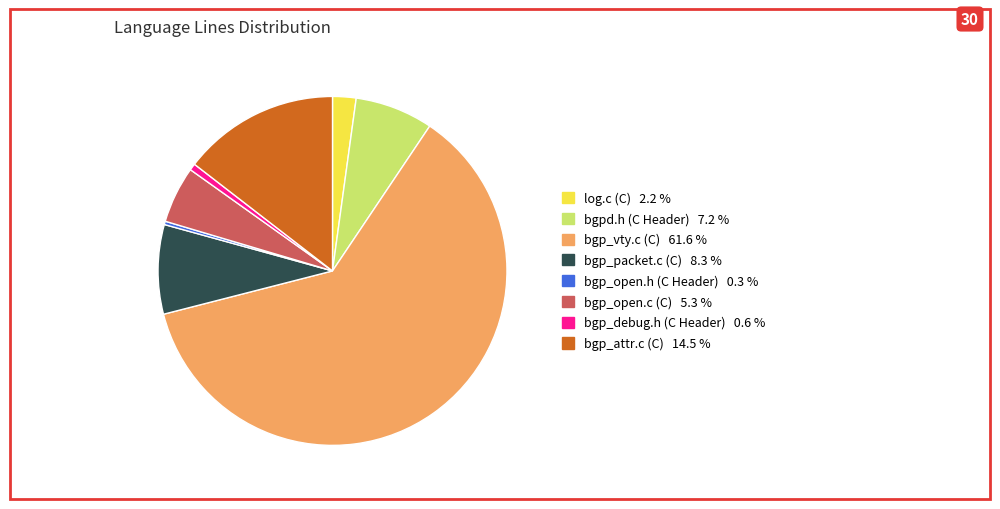

Is the sum of bgp_packet.c (C) and bgp_open.c (C) greater than half?

No